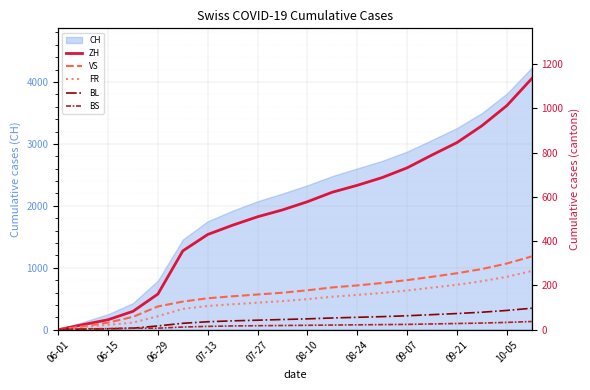

Where do BL and FR first cross each other?

06-01 and 06-15